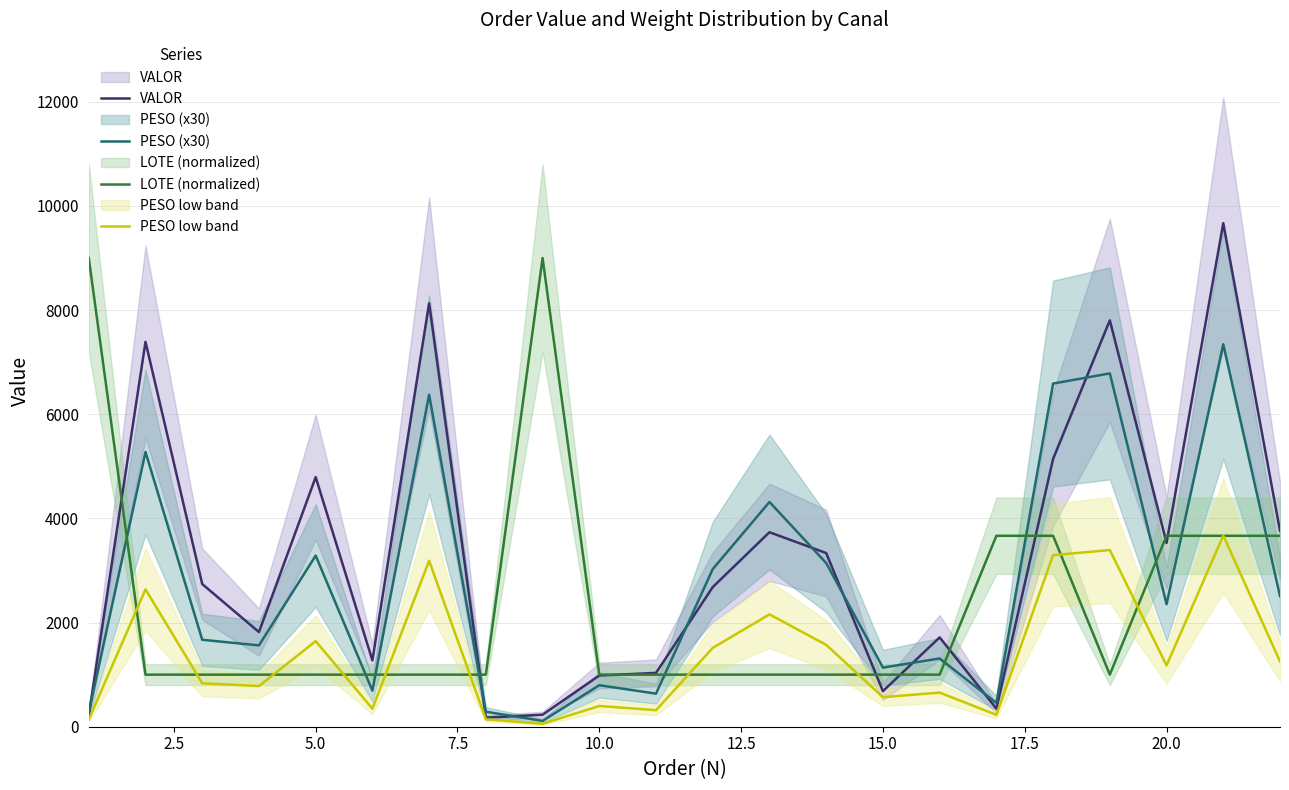

Which series has the widest spread of values?

VALOR